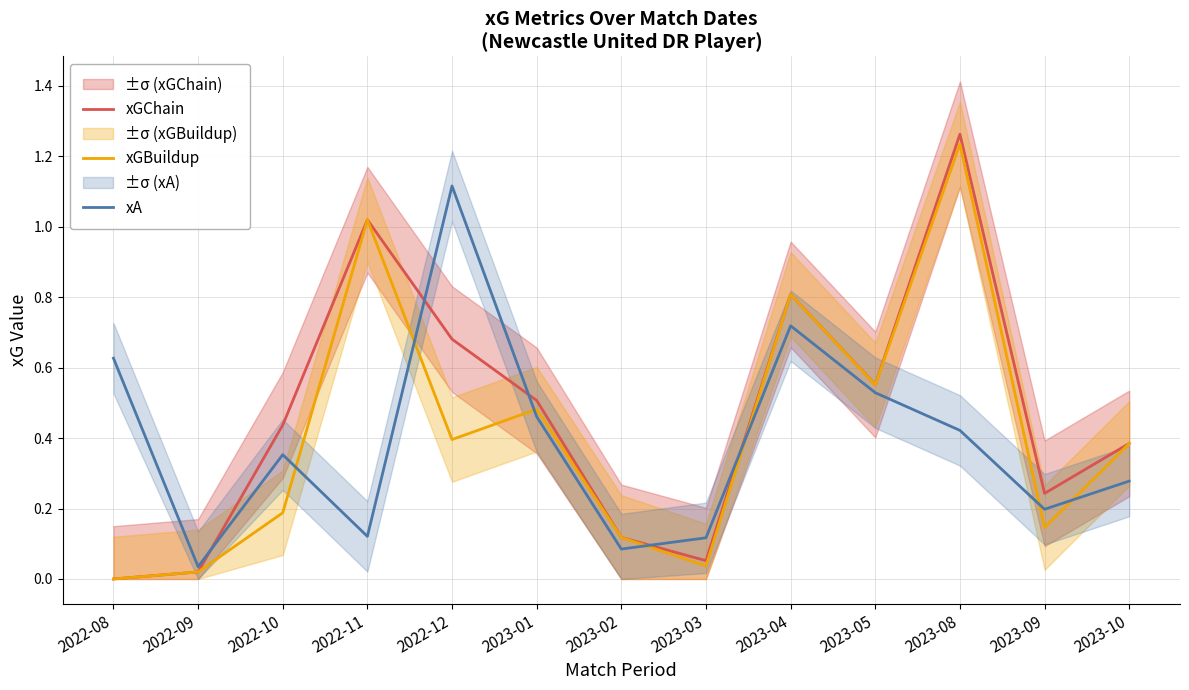

Which category has the lowest value across all series?

2022-08